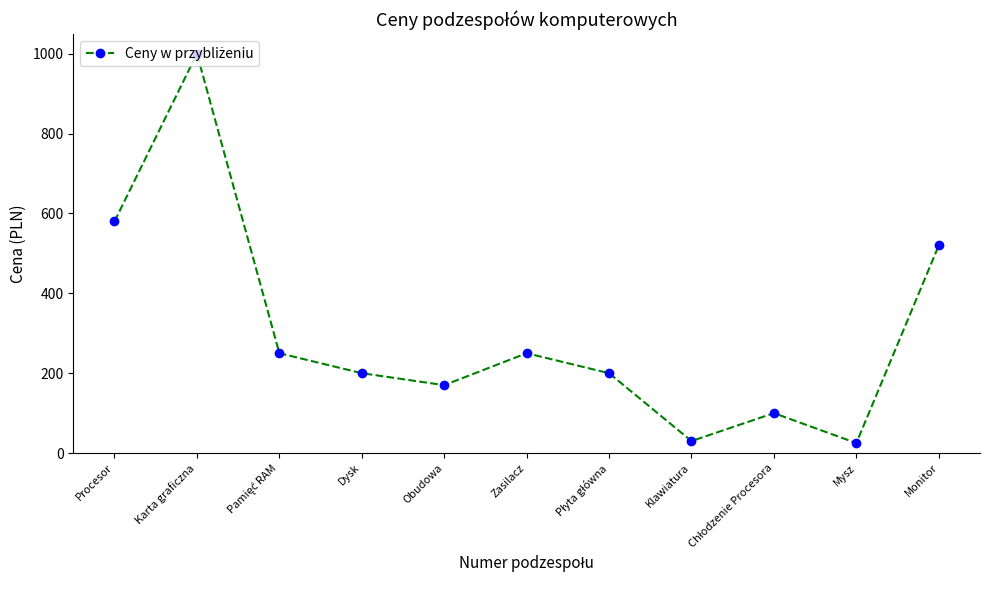

What is the label of the 11th point from the left?

Monitor